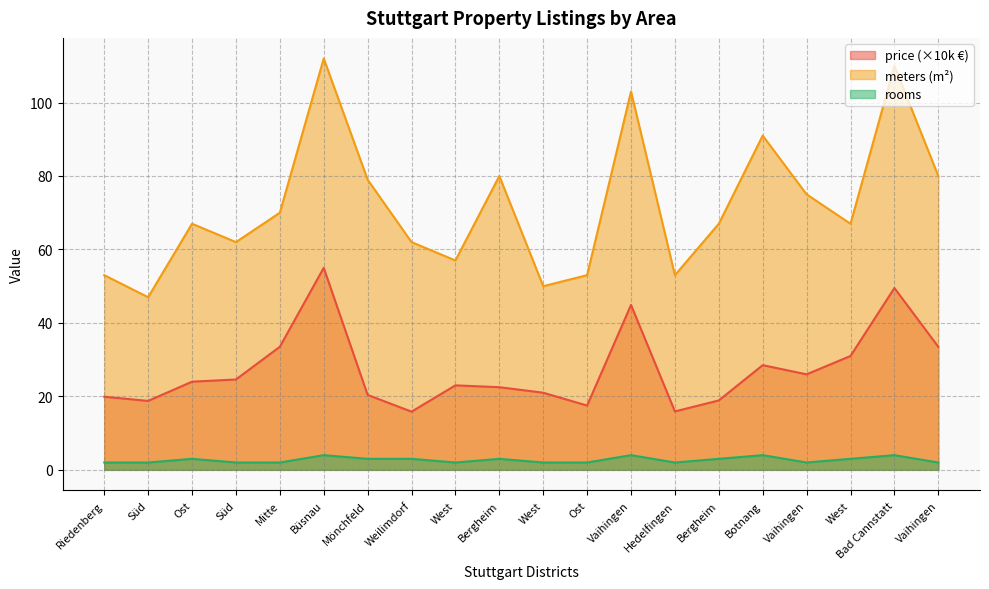

What is the highest value of the avg_rooms series?

4.0